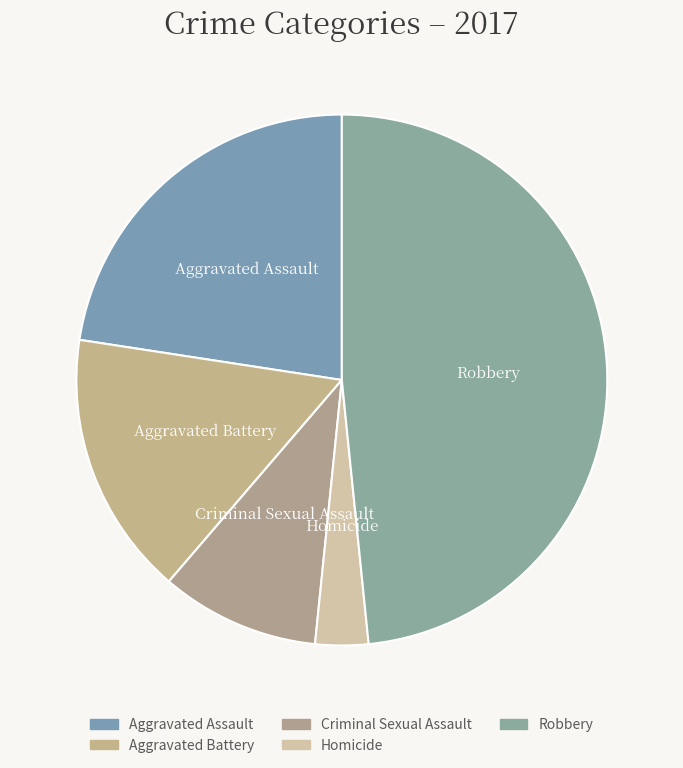

True or false: Criminal Sexual Assault accounts for 10% of the total.

True